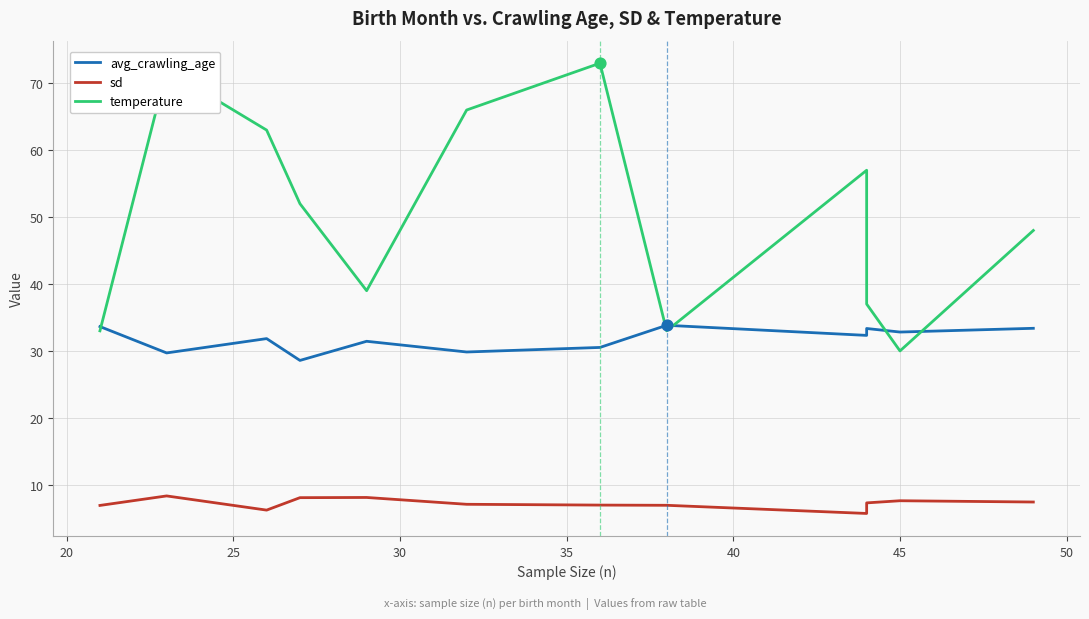

Which series contains the lowest Y value?

sd